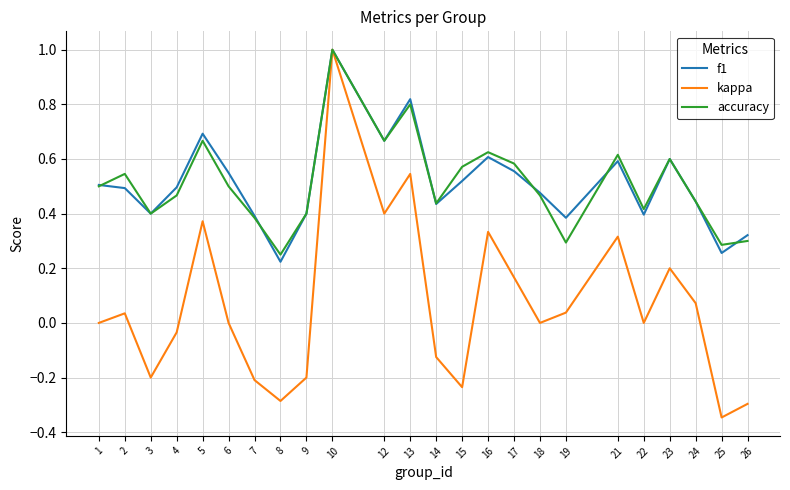

At which label is f1 closest to 0?

8